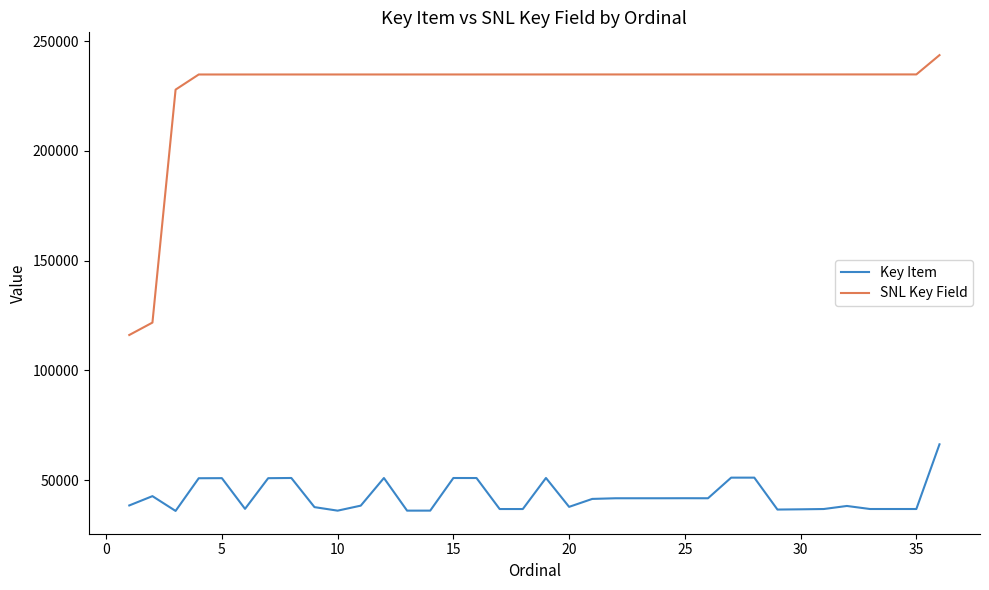

How many series are shown in this chart?

2